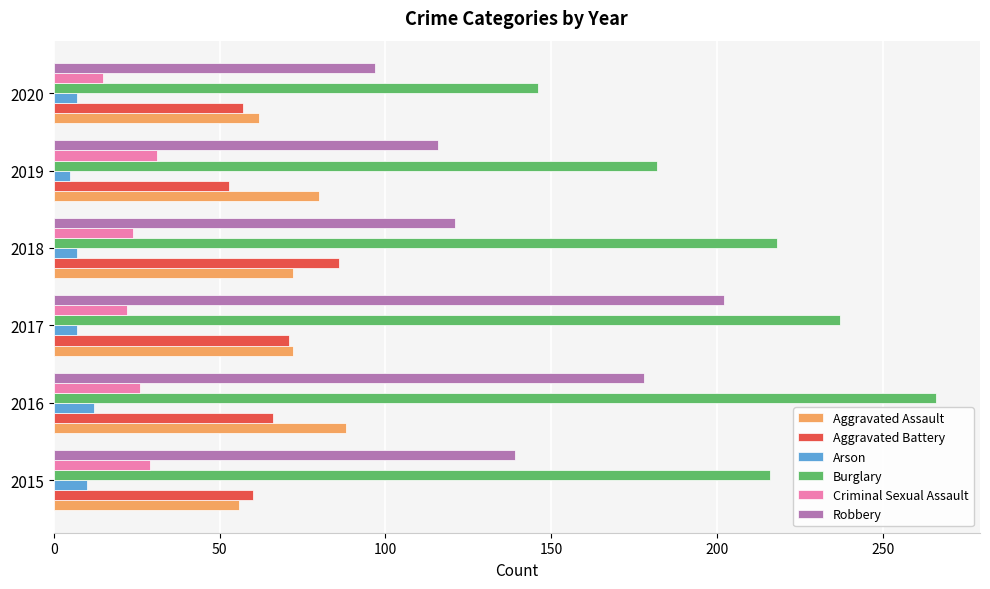

Is it true that Burglary equals 42 at 2020?

False